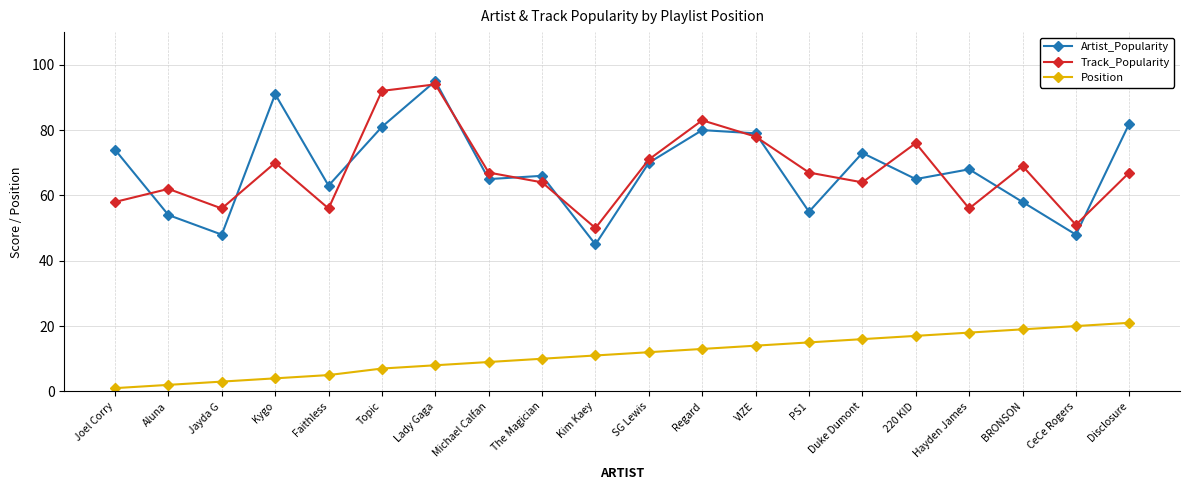

Reading left to right, transcribe all the data shown in this chart.

Artist_Popularity: Joel Corry=74	Aluna=54	Jayda G=48	Kygo=91	Faithless=63	Topic=81	Lady Gaga=95	Michael Calfan=65	The Magician=66	Kim Kaey=45	SG Lewis=70	Regard=80	VIZE=79	PS1=55	Duke Dumont=73	220 KID=65	Hayden James=68	BRONSON=58	CeCe Rogers=48	Disclosure=82
Track_Popularity: Joel Corry=58	Aluna=62	Jayda G=56	Kygo=70	Faithless=56	Topic=92	Lady Gaga=94	Michael Calfan=67	The Magician=64	Kim Kaey=50	SG Lewis=71	Regard=83	VIZE=78	PS1=67	Duke Dumont=64	220 KID=76	Hayden James=56	BRONSON=69	CeCe Rogers=51	Disclosure=67
Position: Joel Corry=1	Aluna=2	Jayda G=3	Kygo=4	Faithless=5	Topic=7	Lady Gaga=8	Michael Calfan=9	The Magician=10	Kim Kaey=11	SG Lewis=12	Regard=13	VIZE=14	PS1=15	Duke Dumont=16	220 KID=17	Hayden James=18	BRONSON=19	CeCe Rogers=20	Disclosure=21